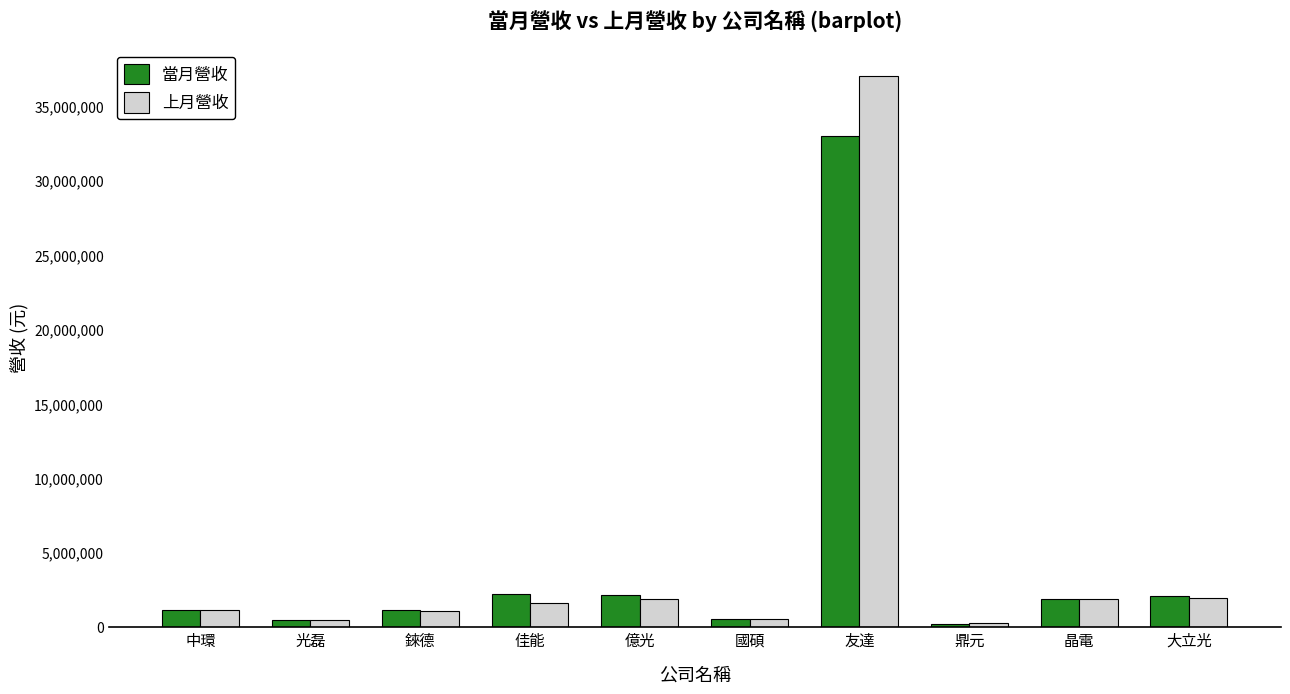

What is the maximum value for 當月營收?

33029119